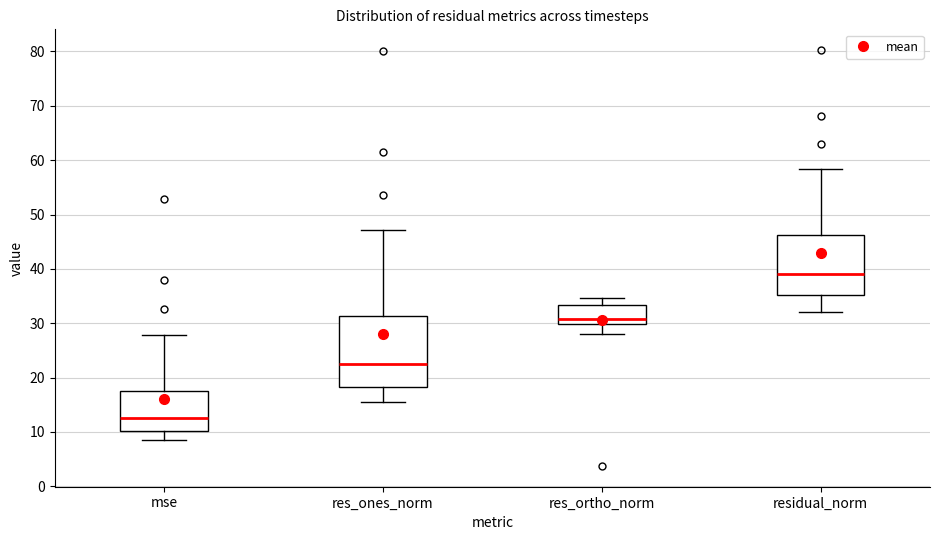

Reading left to right, transcribe this box plot: for each box, give where its median line is, the range the box spans, and where its two whiskers end, as read against the y-axis. The values are not printed on the chart, so give them approximately, as read against the axis.

mse: median 12, box 10 to 17, whiskers 8 to 28
res_ones_norm: median 22, box 18 to 31, whiskers 15 to 47
res_ortho_norm: median 31, box 30 to 33, whiskers 28 to 35
residual_norm: median 39, box 35 to 46, whiskers 32 to 58